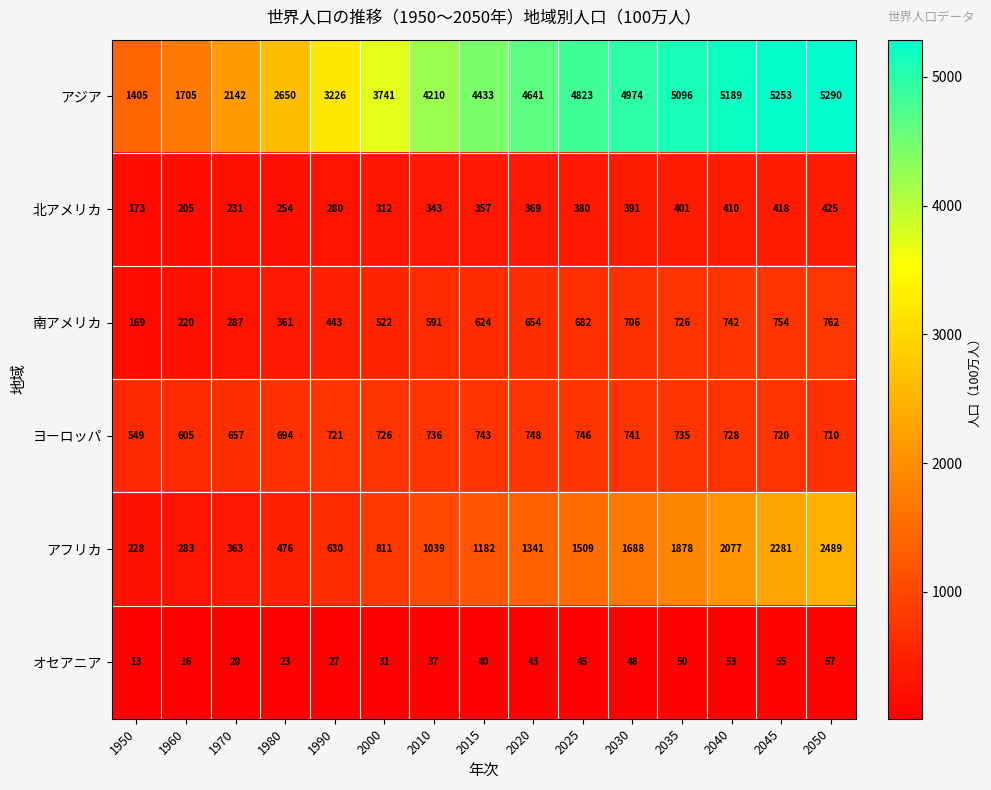

What is the minimum value shown in the chart?

13